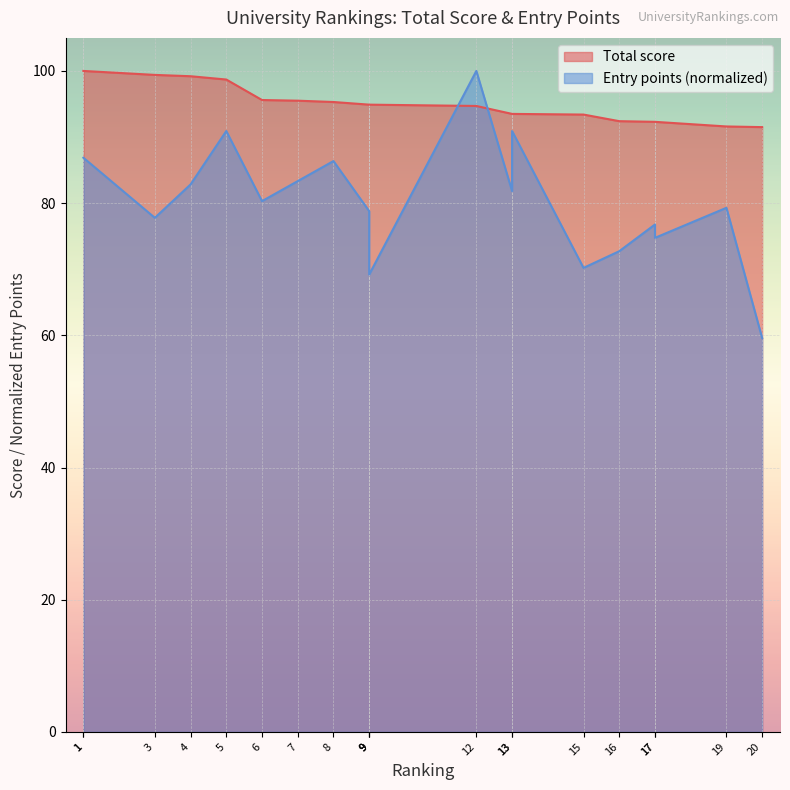

The value of Entry points at 13 is 30.1. True or false?

False